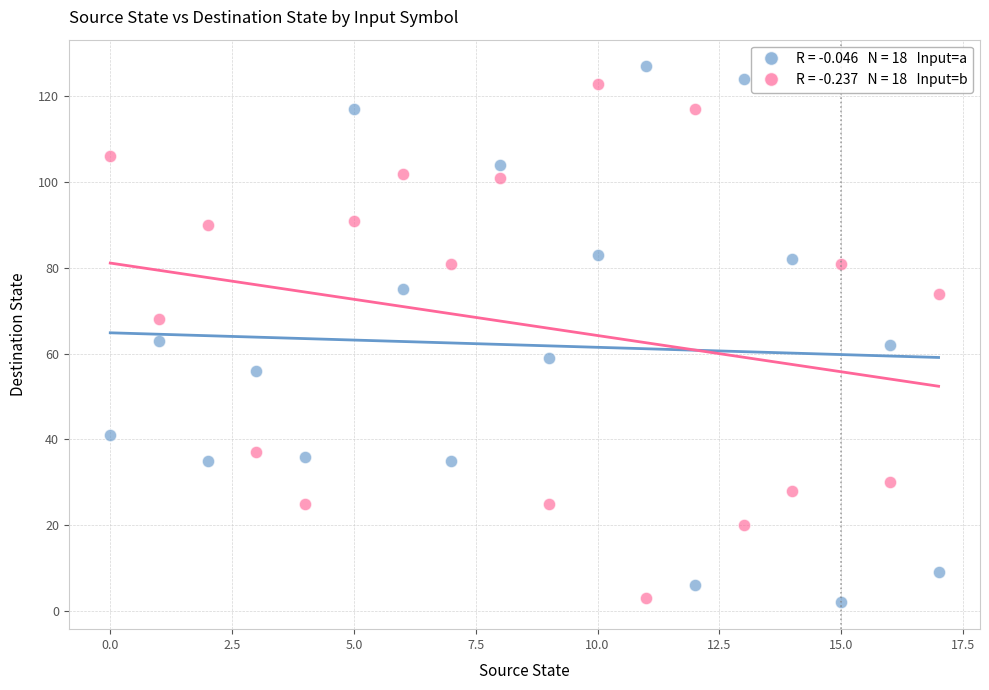

Across all data points, what is the range of Y values (max minus min)?

125